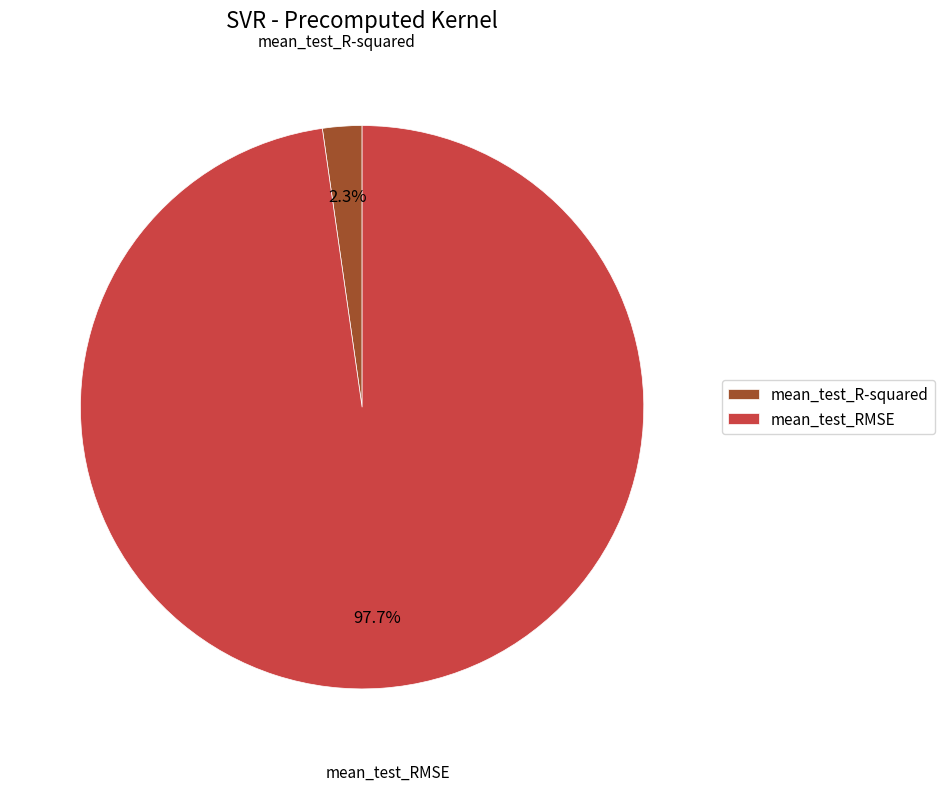

To the nearest percent, what portion does mean_test_RMSE represent?

98%